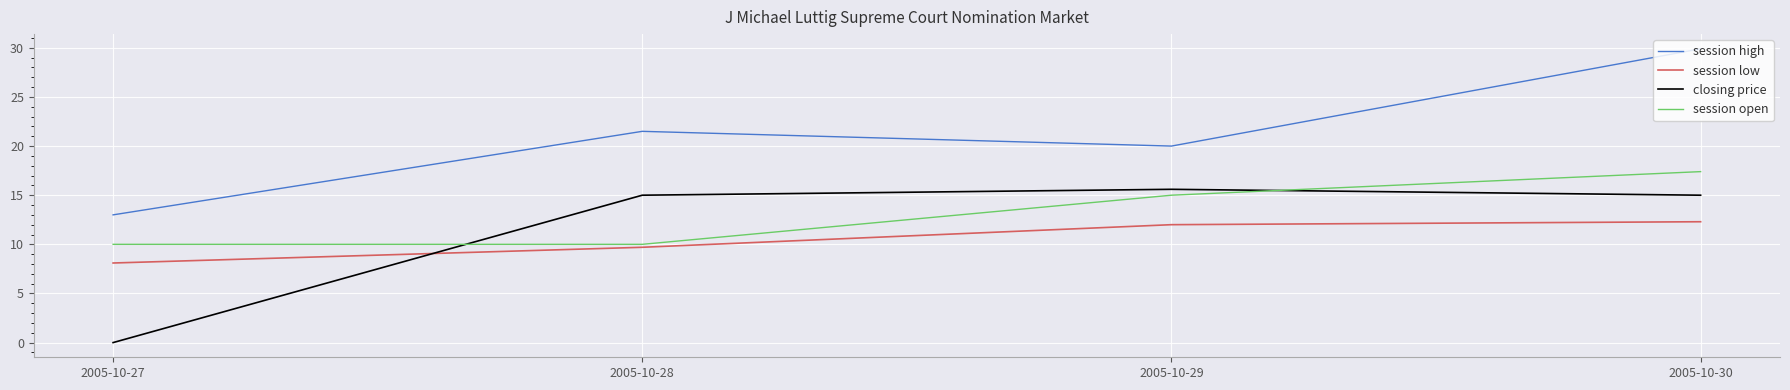

Is it true that session low equals 2.5 at 2005-10-28?

False